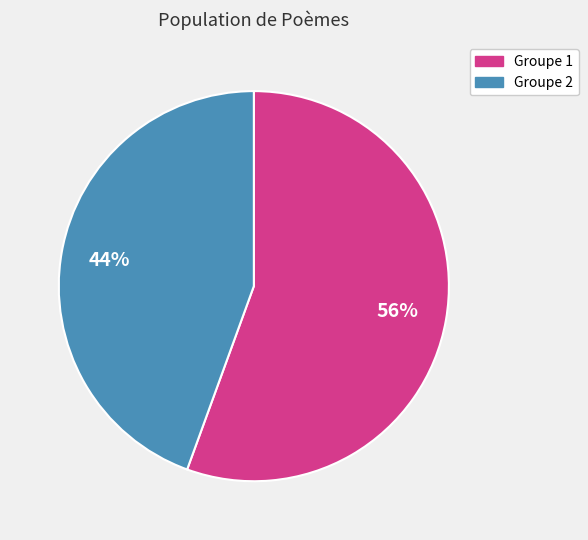

Is there any slice that represents more than half of the pie?

Yes